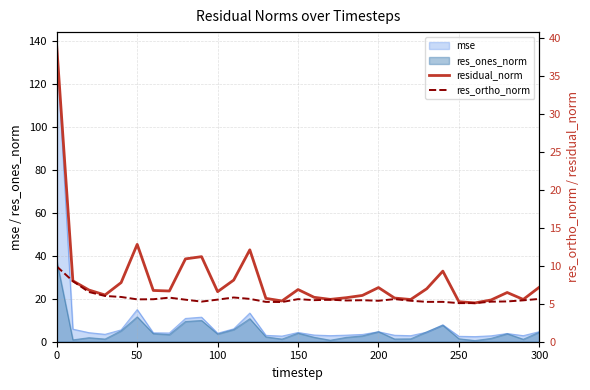

True or false: residual_norm and res_ortho_norm intersect in this chart.

False